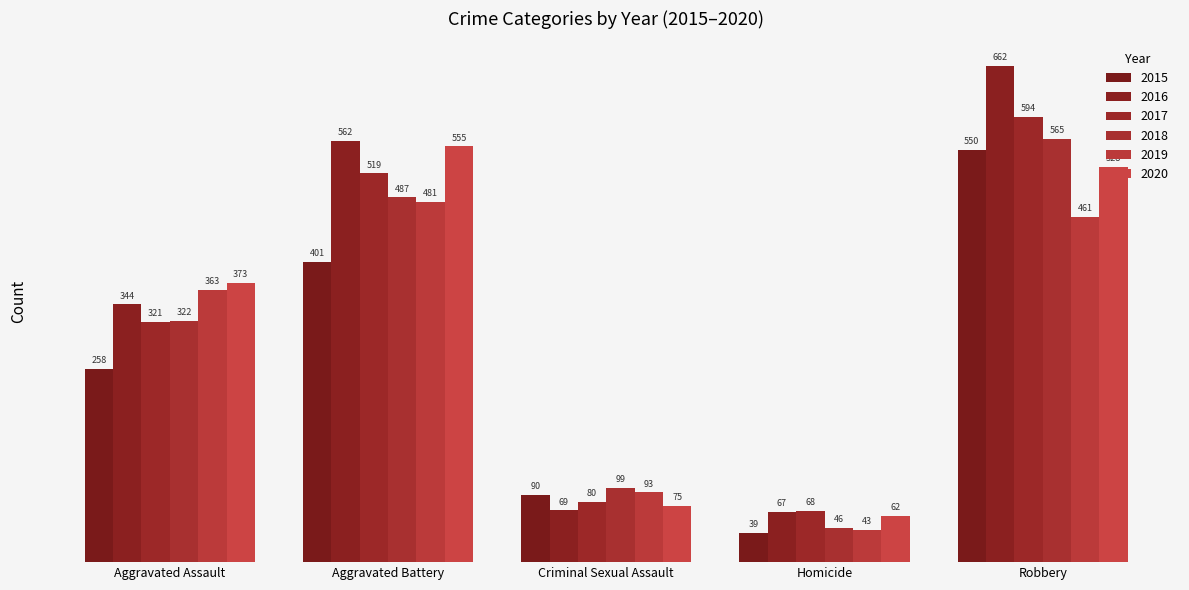

Which series has the largest range (max minus min)?

2016